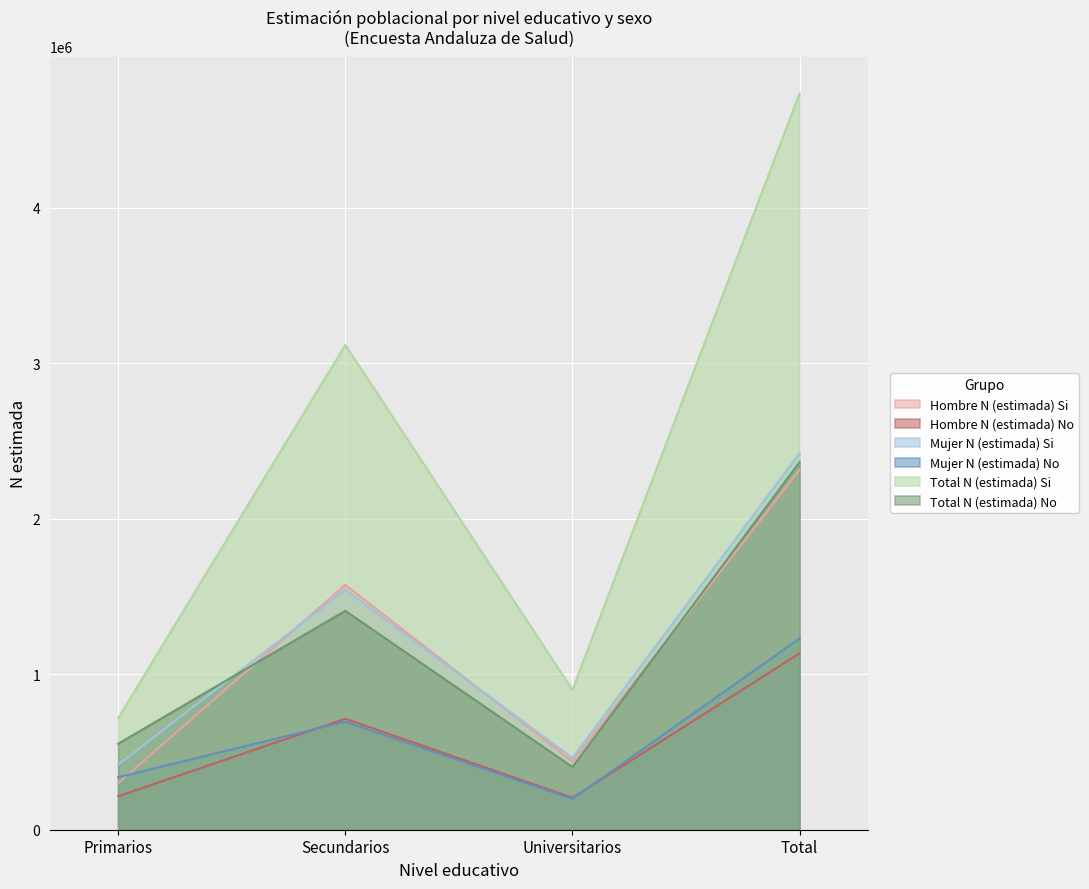

What is the maximum value for Total N (estimada) Si?

4734007